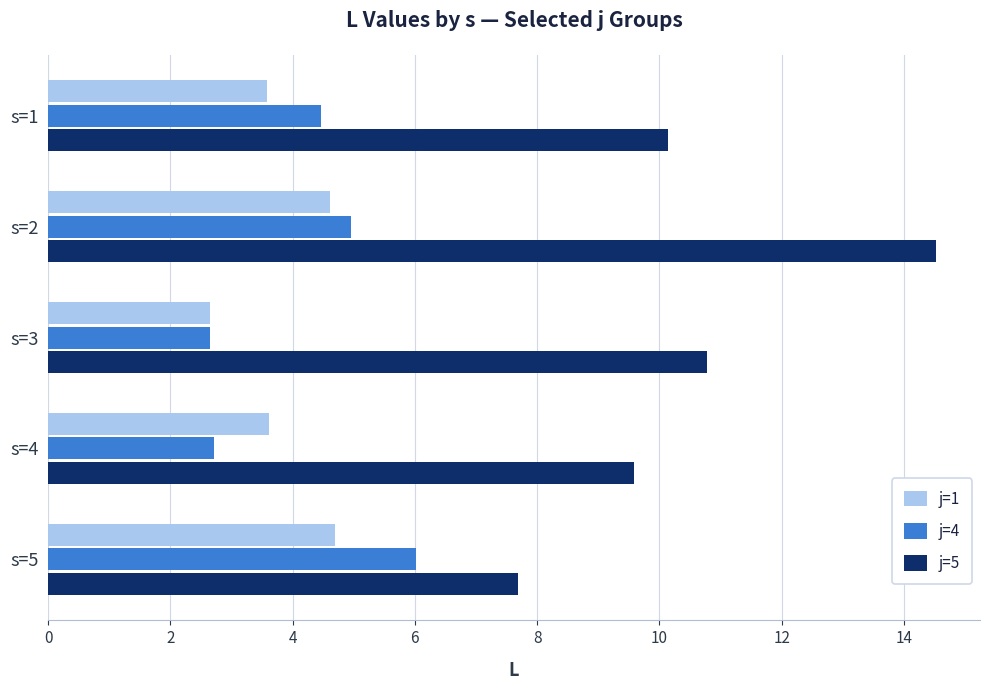

What is the smallest value displayed?

2.6